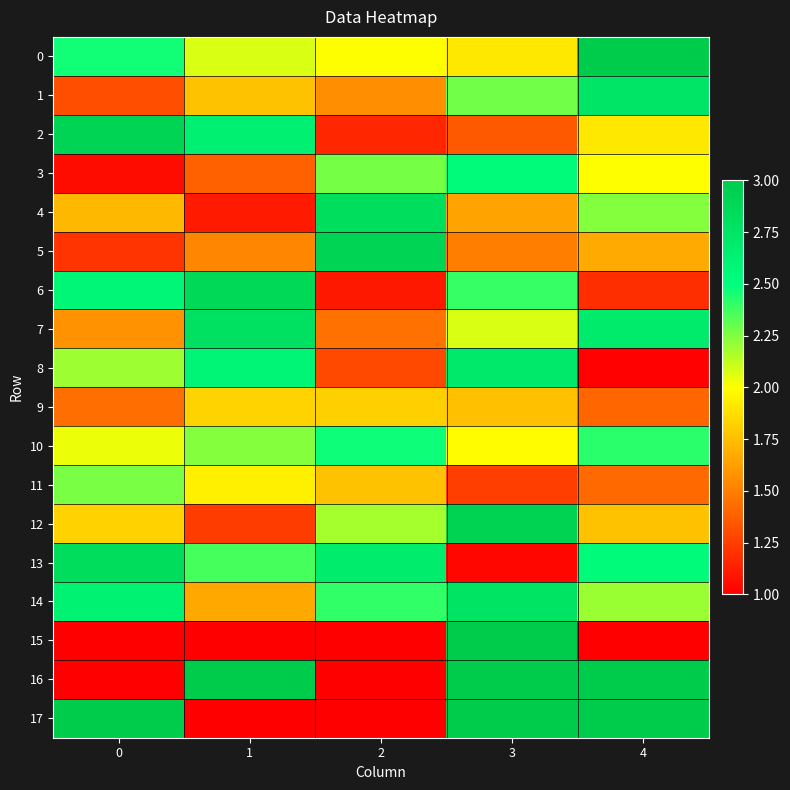

Reading left to right, extract all data points from this chart.

0: 0=2.5	1=2.1	2=2.0	3=1.9	4=3.0
1: 0=1.3	1=1.8	2=1.6	3=2.3	4=2.7
2: 0=2.9	1=2.6	2=1.2	3=1.4	4=1.9
3: 0=1.0	1=1.4	2=2.3	3=2.5	4=2.0
4: 0=1.7	1=1.1	2=2.8	3=1.6	4=2.2
5: 0=1.2	1=1.5	2=2.9	3=1.5	4=1.7
6: 0=2.6	1=2.9	2=1.1	3=2.4	4=1.2
7: 0=1.6	1=2.8	2=1.5	3=2.1	4=2.7
8: 0=2.2	1=2.6	2=1.3	3=2.7	4=1.0
9: 0=1.4	1=1.8	2=1.8	3=1.8	4=1.4
10: 0=2.0	1=2.2	2=2.5	3=2.0	4=2.4
11: 0=2.3	1=1.9	2=1.8	3=1.2	4=1.4
12: 0=1.8	1=1.2	2=2.2	3=2.9	4=1.8
13: 0=2.8	1=2.4	2=2.7	3=1.0	4=2.5
14: 0=2.6	1=1.7	2=2.4	3=2.8	4=2.2
15: 0=1.0	1=1.0	2=1.0	3=3.0	4=1.0
16: 0=1.0	1=3.0	2=1.0	3=3.0	4=3.0
17: 0=3.0	1=1.0	2=1.0	3=3.0	4=3.0